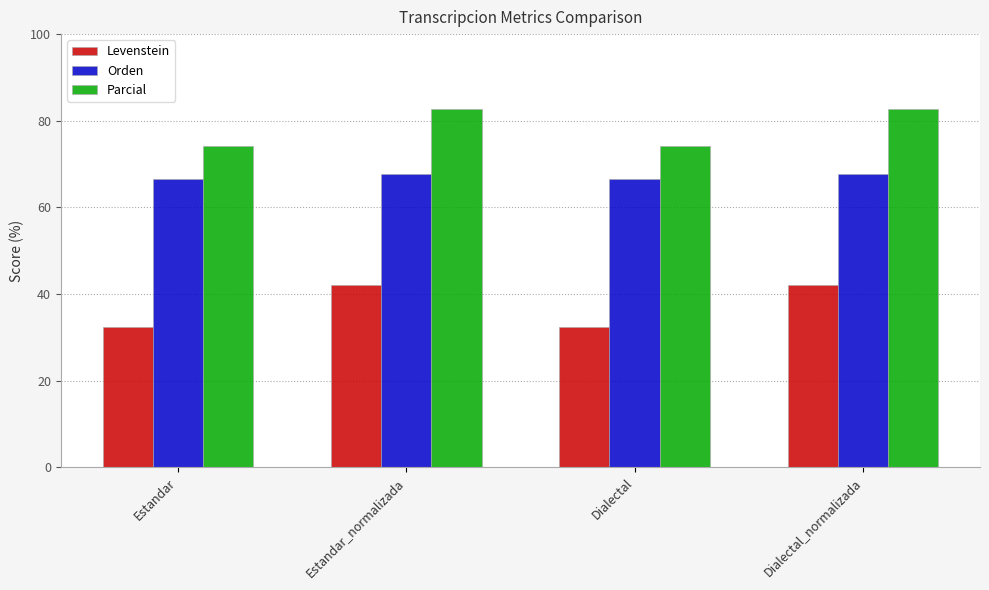

Are the bars grouped side by side (vs. stacked)?

Yes